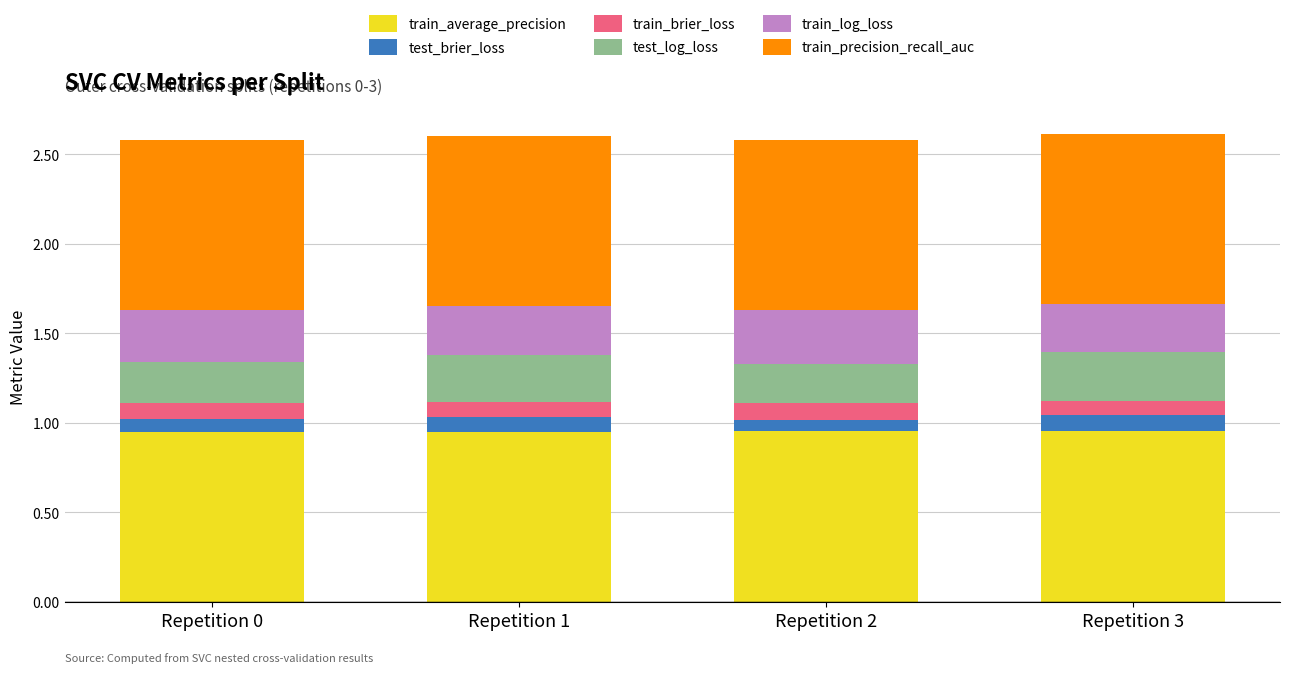

Count the train_average_precision values in the range 0 to 1.

4